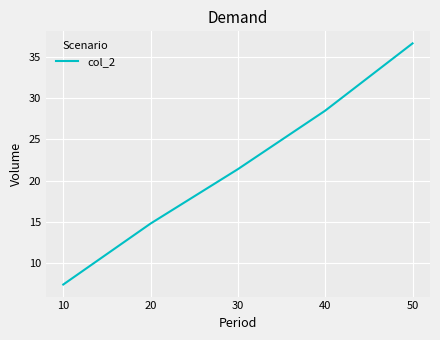

Reading left to right, extract all data points from this chart.

7.4	14.8	21.4	28.5	36.7